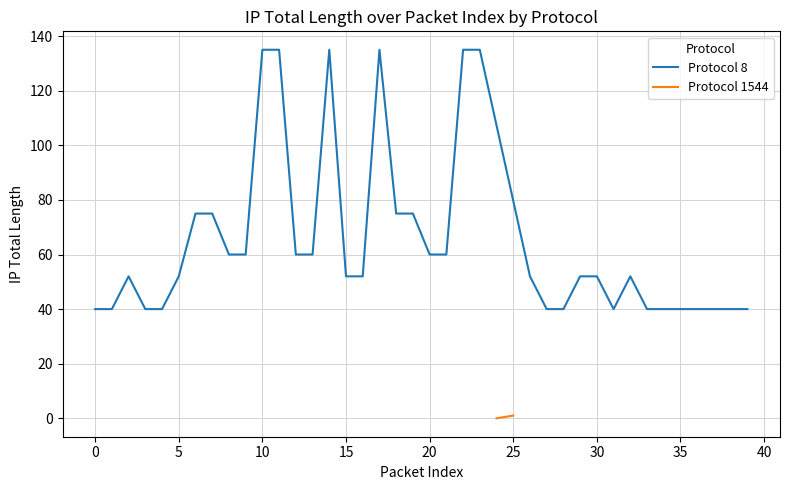

Reading left to right, transcribe all the data shown in this chart.

8=40	8=40	8=52	8=40	8=40	8=52	8=75	8=75	8=60	8=60	8=135	8=135	8=60	8=60	8=135	8=52	8=52	8=135	8=75	8=75	8=60	8=60	8=135	8=135	1544=0	1544=1	8=52	8=40	8=40	8=52	8=52	8=40	8=52	8=40	8=40	8=40	8=40	8=40	8=40	8=40